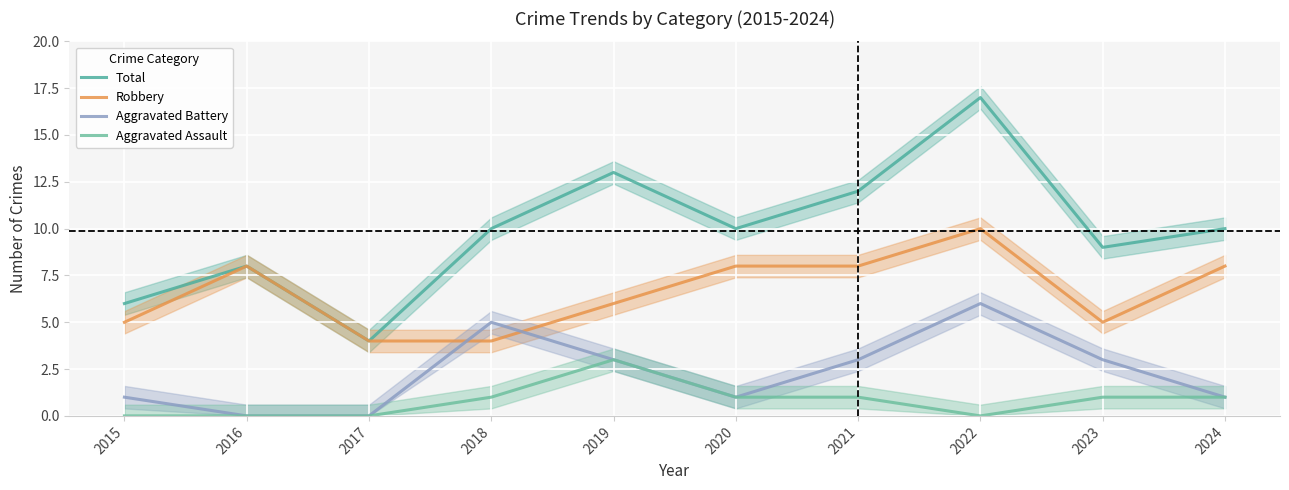

Is this an area chart (filled region under the line)?

No